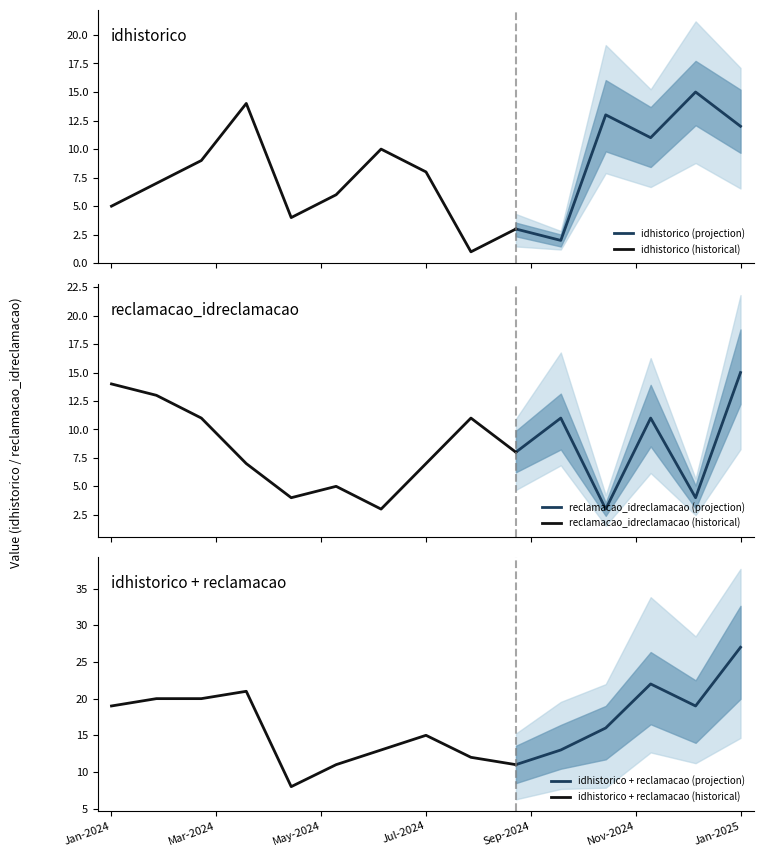

In idhistorico, how many points are higher than both neighbors (excluding endpoints)?

5